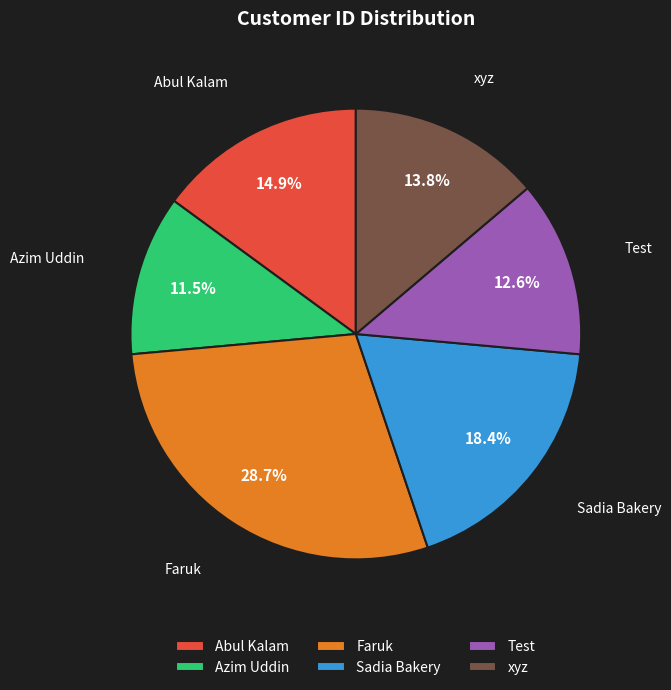

Which category has the biggest portion of the pie?

Faruk